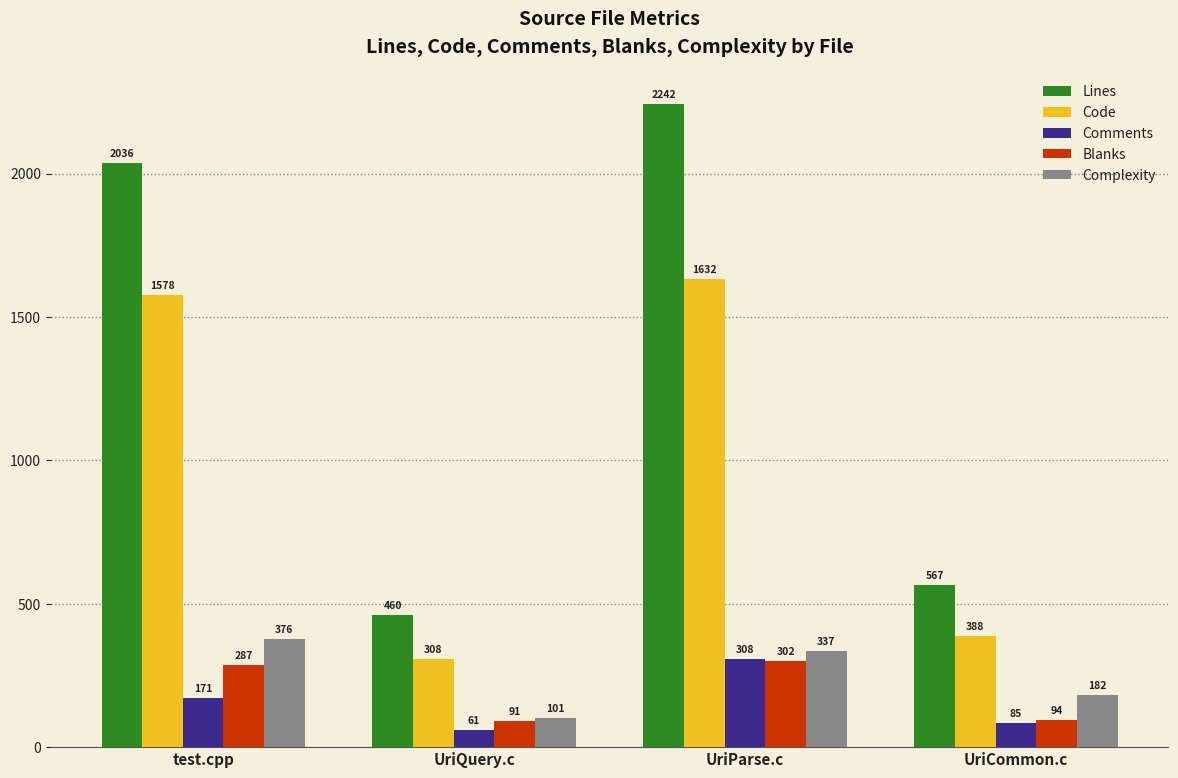

Rank the categories by Code value from highest to lowest.

UriParse.c, test.cpp, UriCommon.c, UriQuery.c